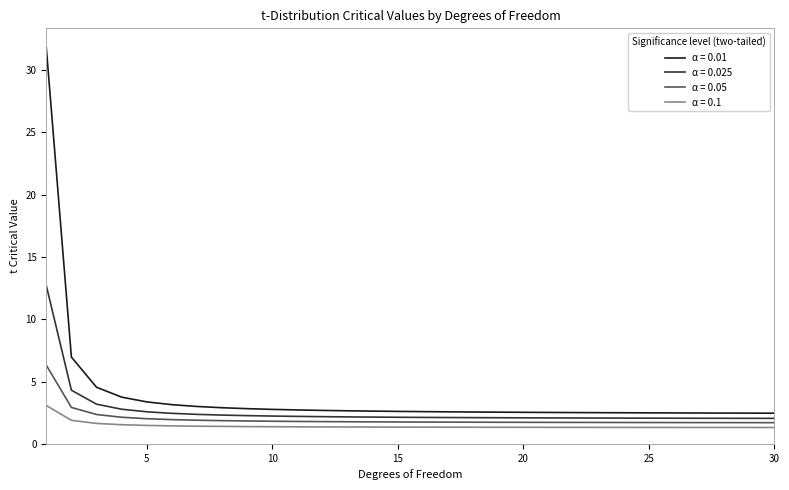

True or false: α = 0.025 and α = 0.1 intersect in this chart.

False